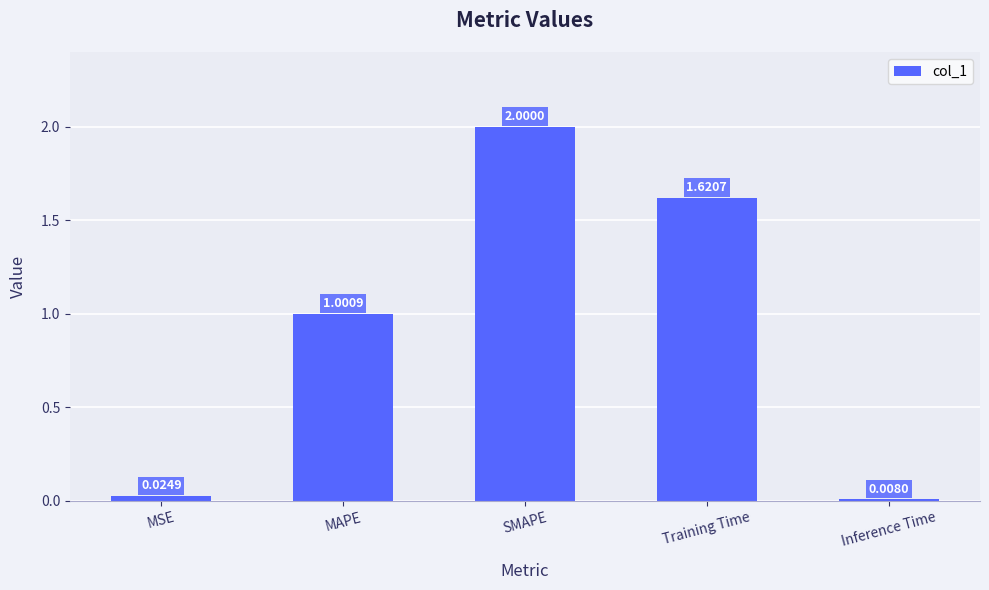

What is the difference between the values at MAPE and Inference Time?

1.0